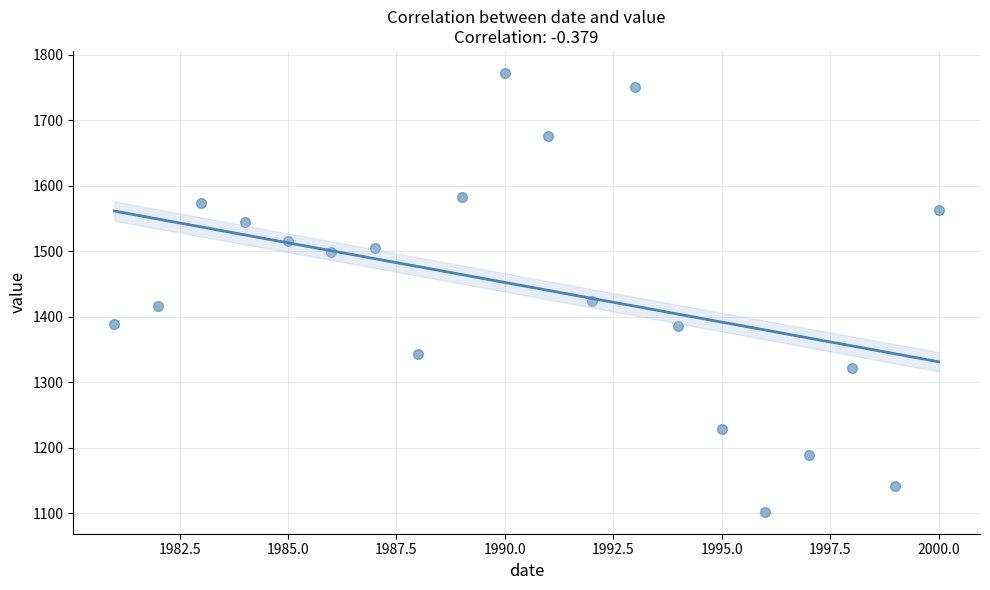

What is the range of X values (max minus min)?

19